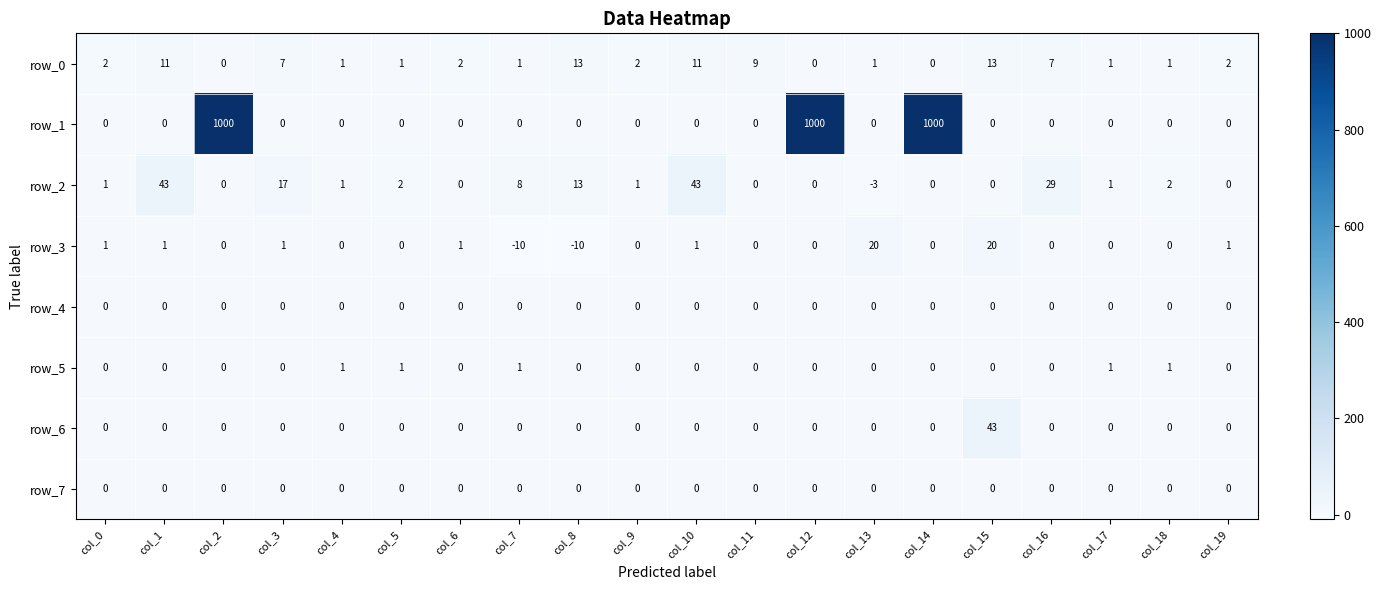

What is the average value of the row_3 series?

1